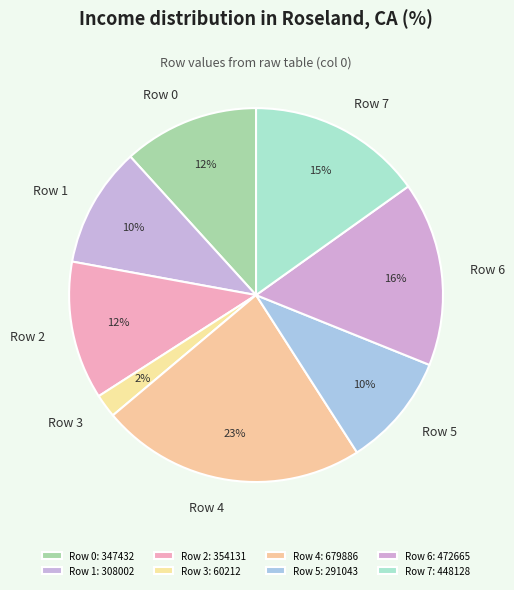

To the nearest percent, what portion does Row 3 represent?

2%